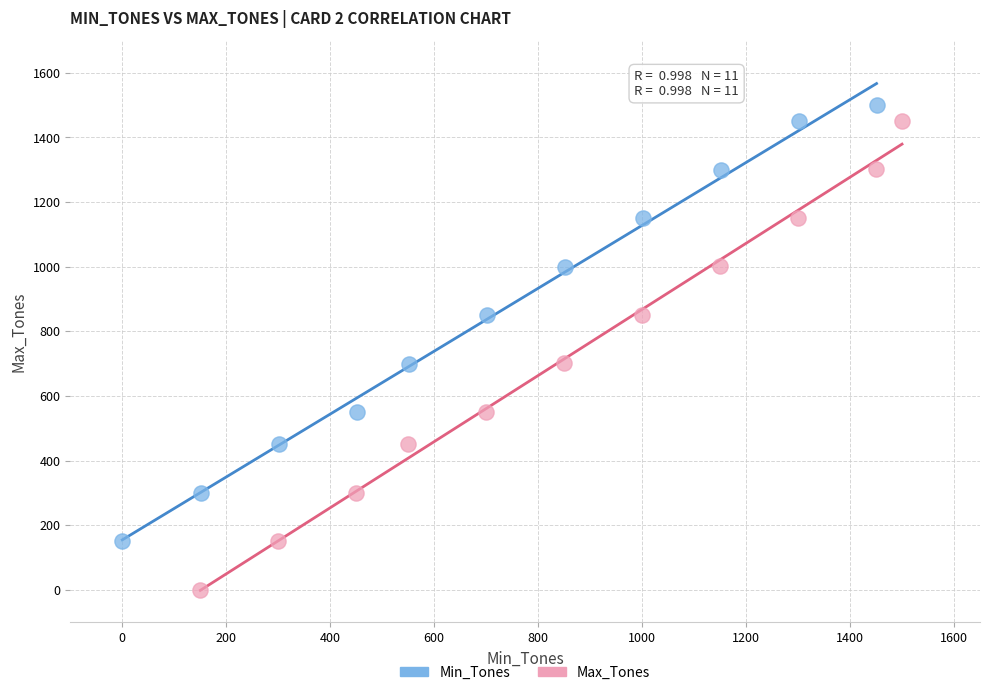

Which series has the widest spread of Y values?

Max_Tones